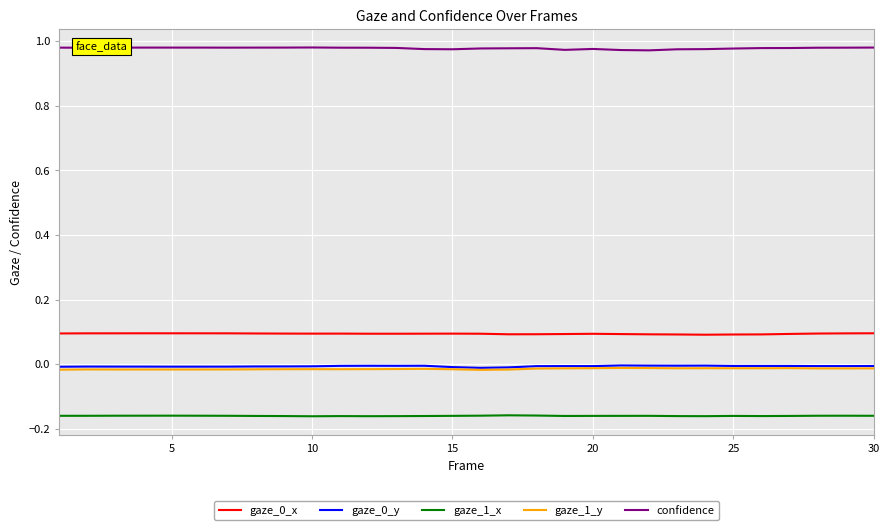

True or false: gaze_0_y and gaze_0_x cross at least once.

False